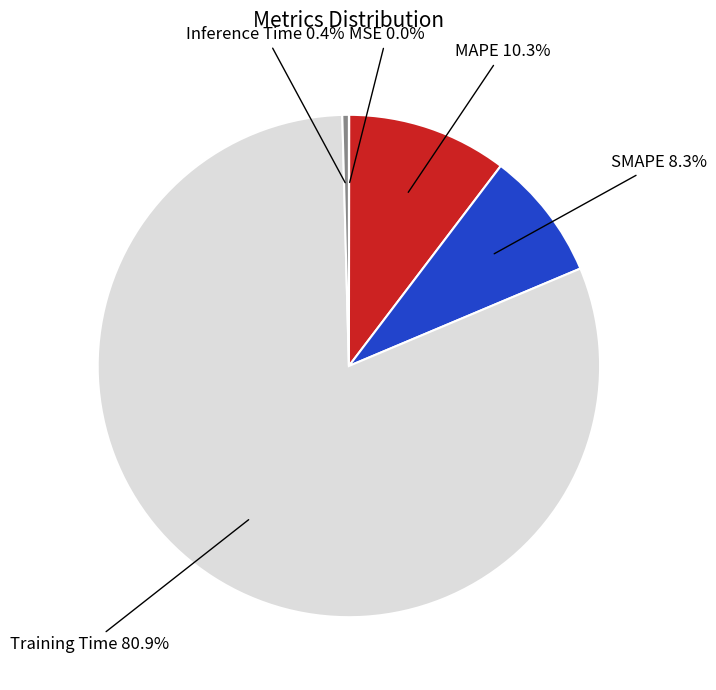

To the nearest percent, what percentage of the pie is SMAPE?

8%